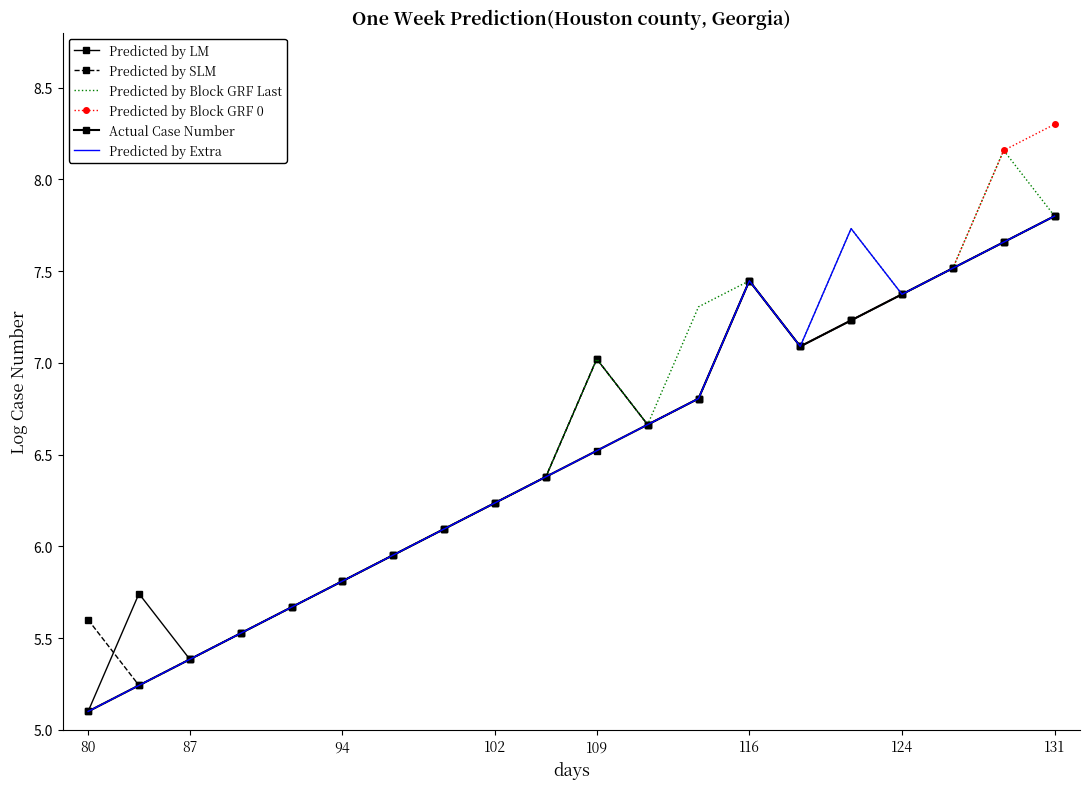

What is the value of the Predicted by Block GRF 0 point at the 18th from the left?

7.5